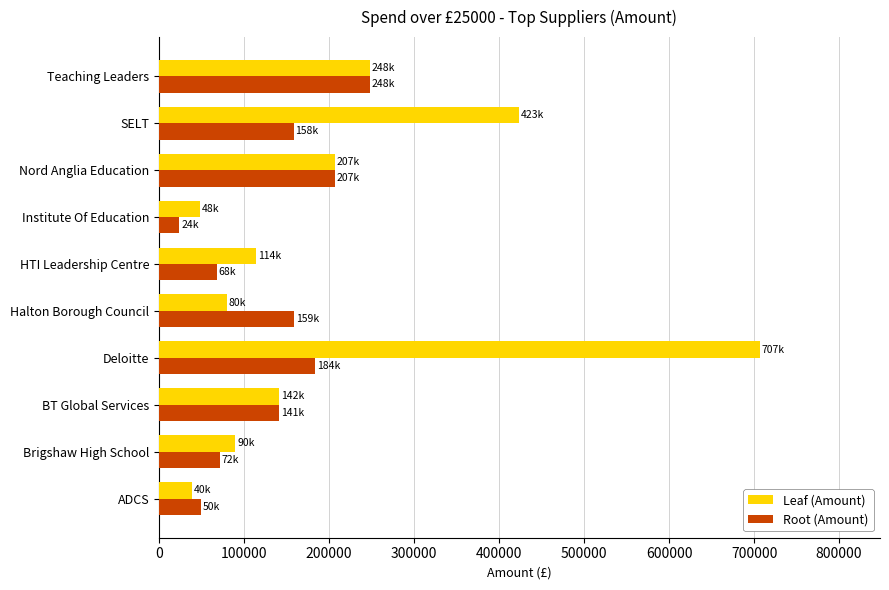

Which series changed the most between Brigshaw High School and Teaching Leaders?

Root (Amount)